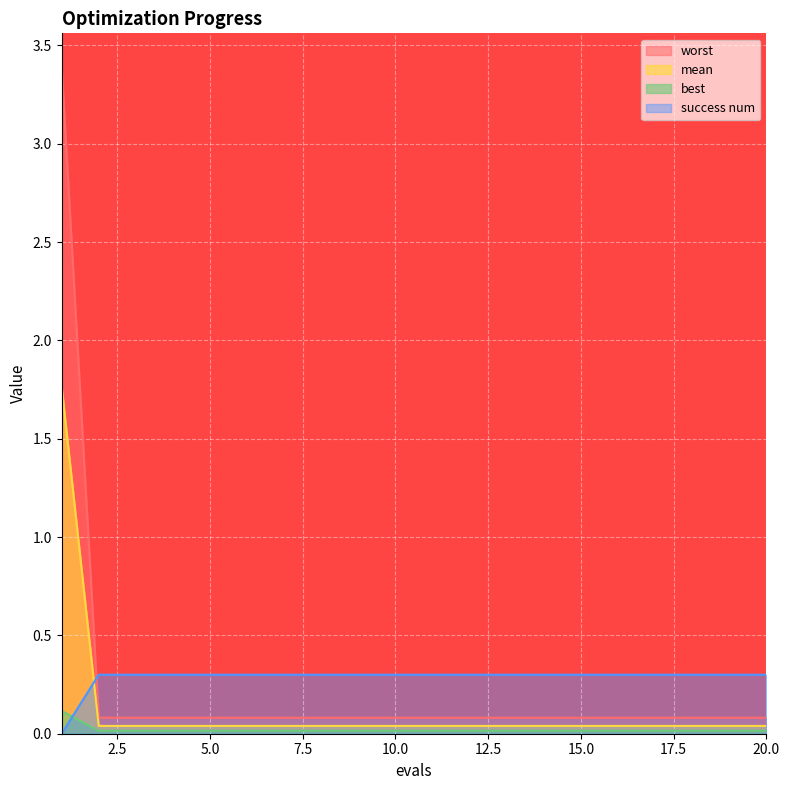

How many distinct data groups are displayed?

4